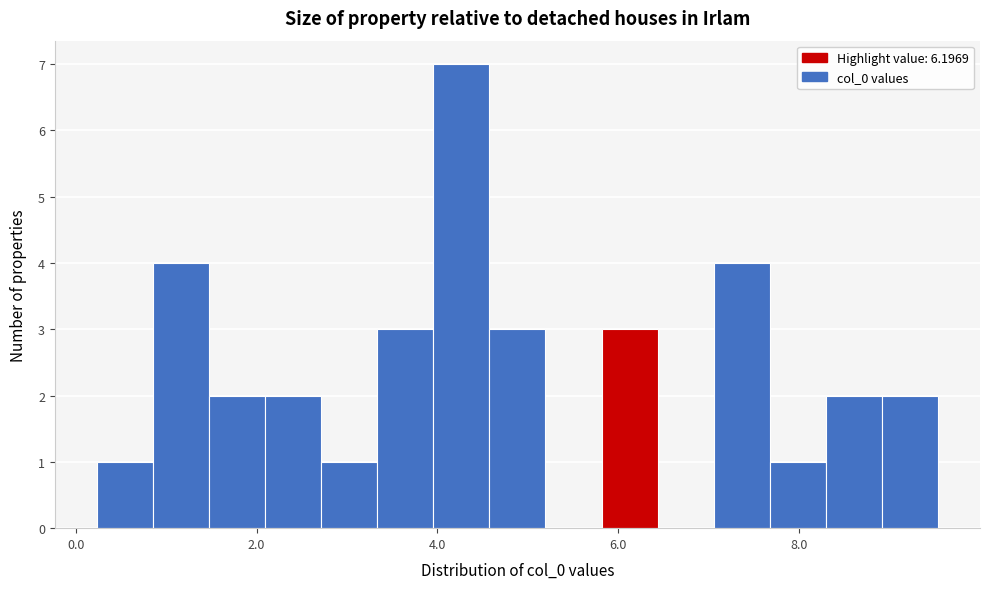

Around what value on the x-axis is the tallest bar? Give the approximate position of its centre, as read against the axis.

4.2